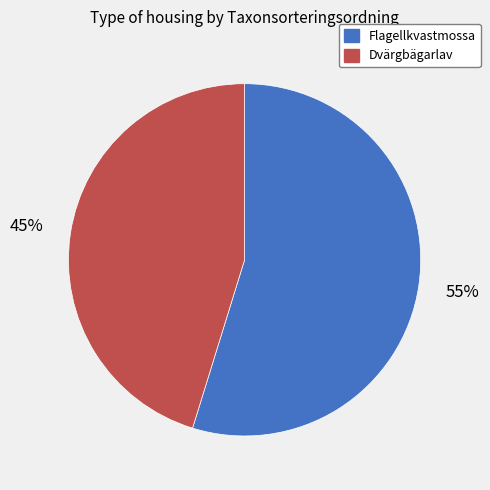

The Flagellkvastmossa slice represents 55% of the pie. True or false?

True